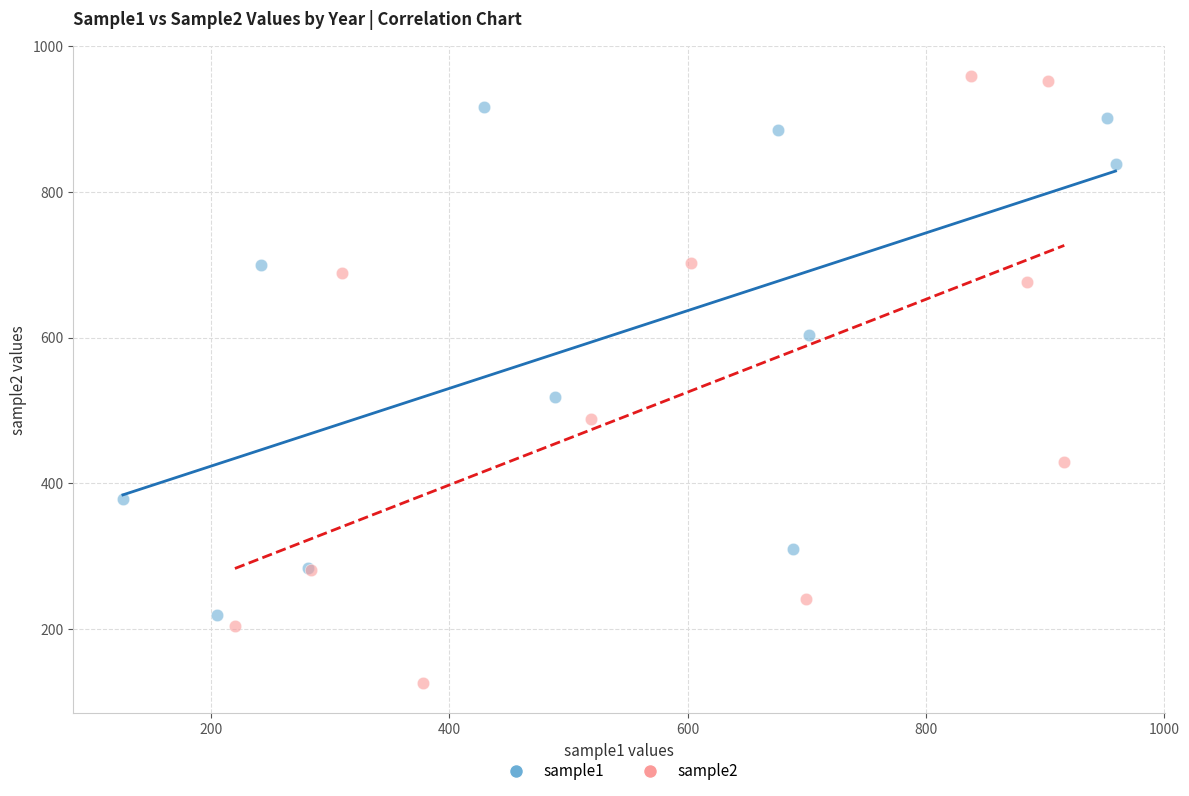

Which series reaches the minimum Y coordinate?

sample2